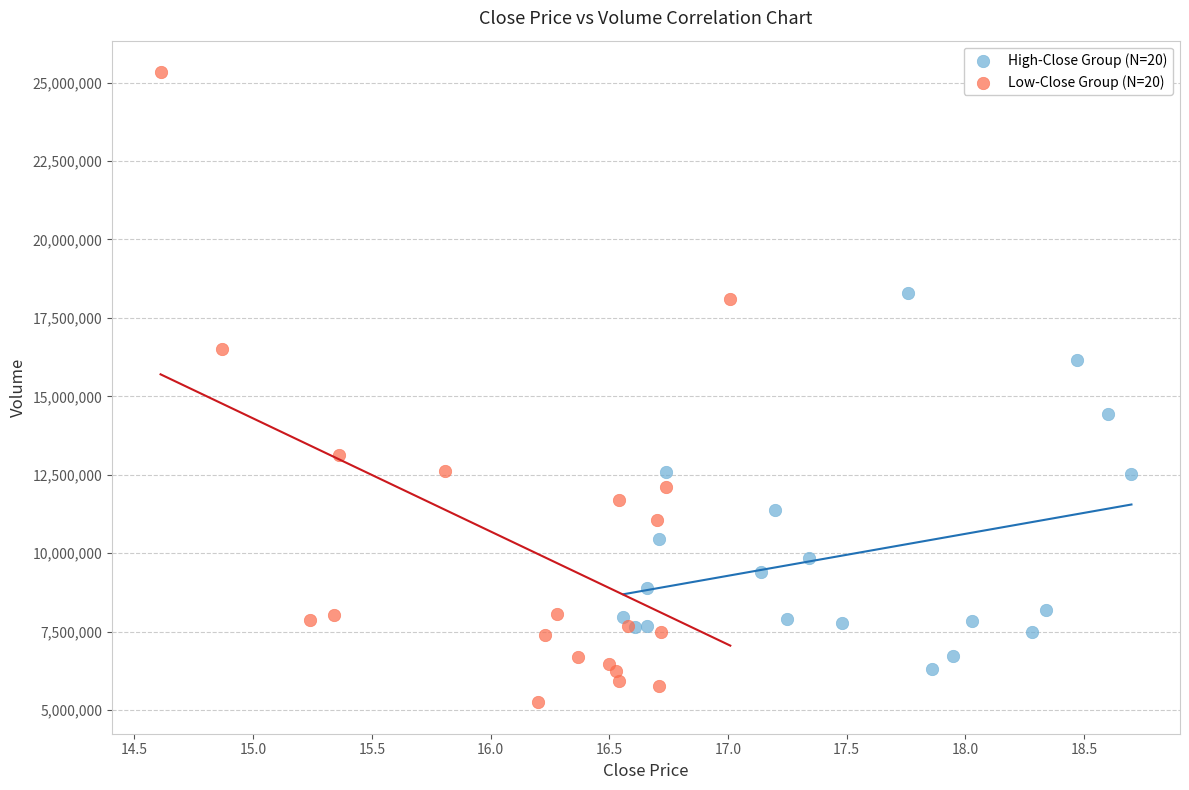

Which series contains the highest Y value?

Low-Close Group (N=20)